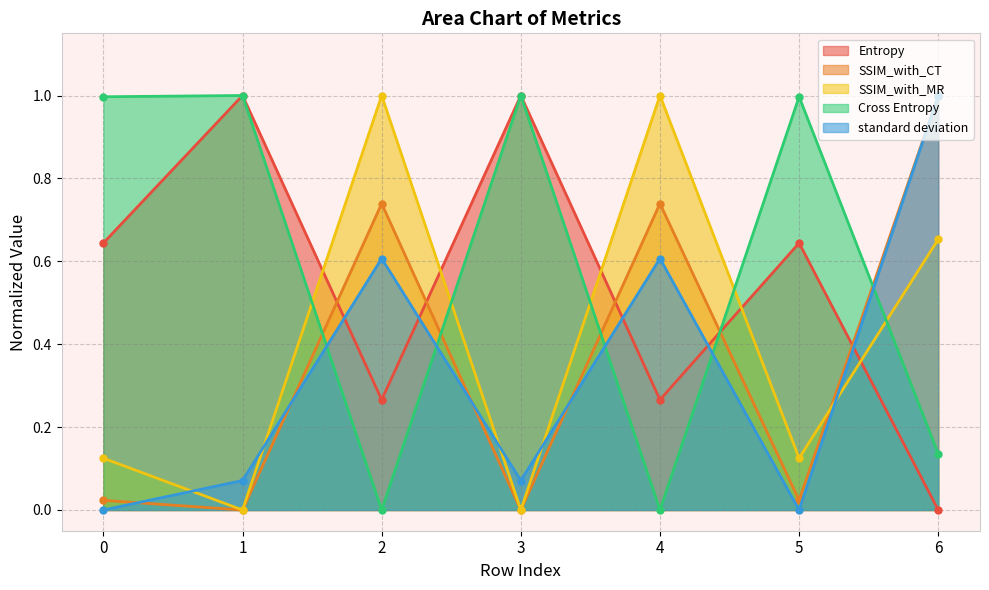

What is the maximum value for Cross Entropy?

1.0